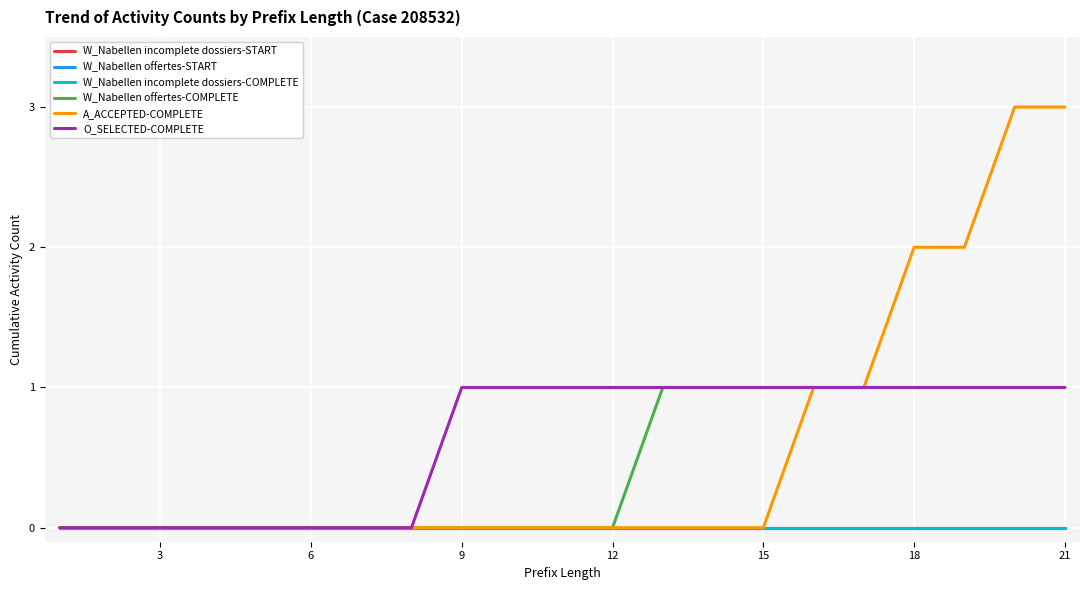

True or false: A_ACCEPTED-COMPLETE and W_Nabellen incomplete dossiers-START intersect in this chart.

False